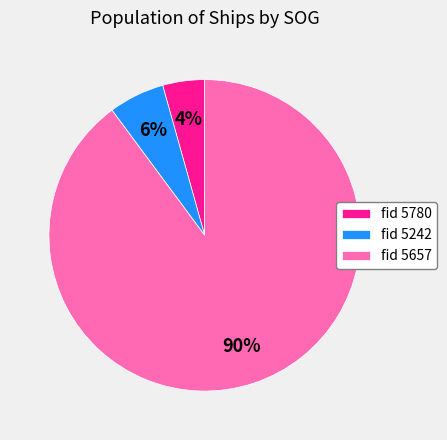

To the nearest percent, what portion does fid 5780 represent?

4%